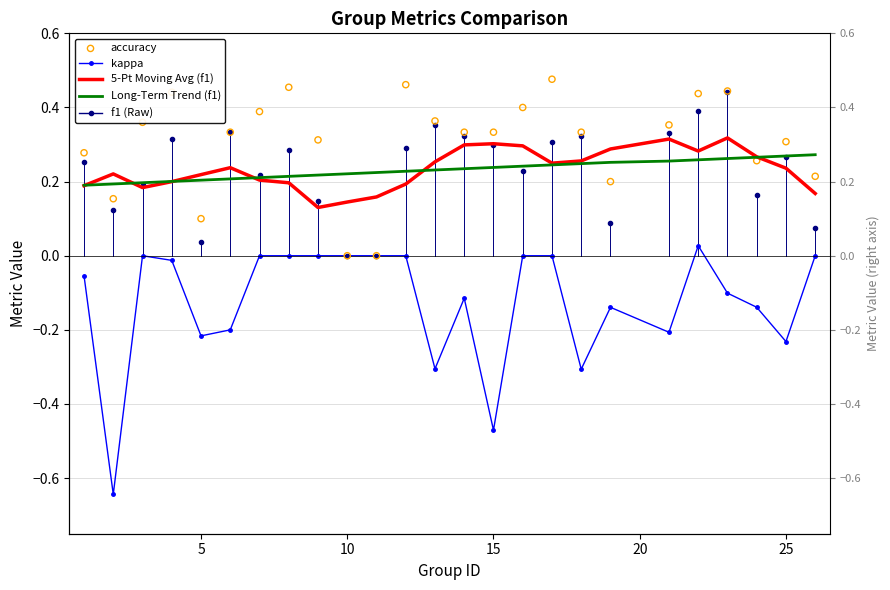

Which series contains the highest Y value?

accuracy